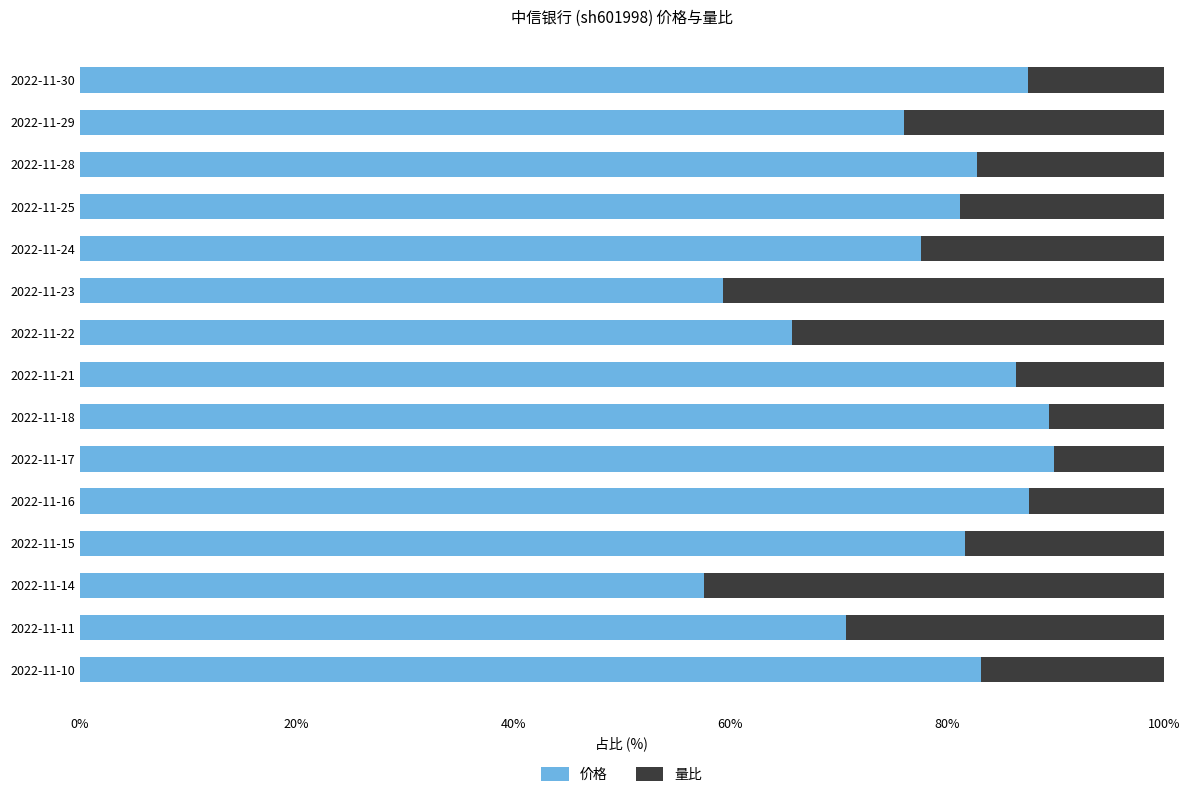

What is the difference between the maximum and minimum values in the 价格 series?

32.3